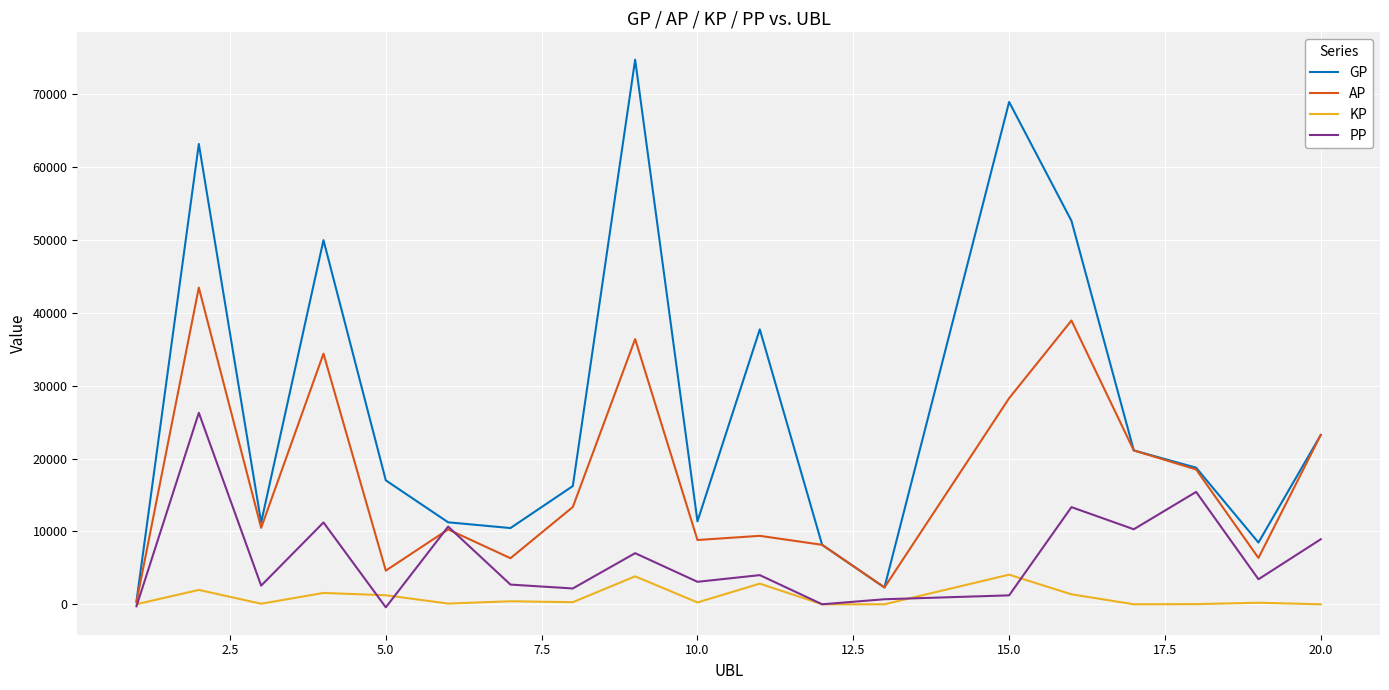

Rank the series by their average value, from lowest to highest.

KP, PP, AP, GP